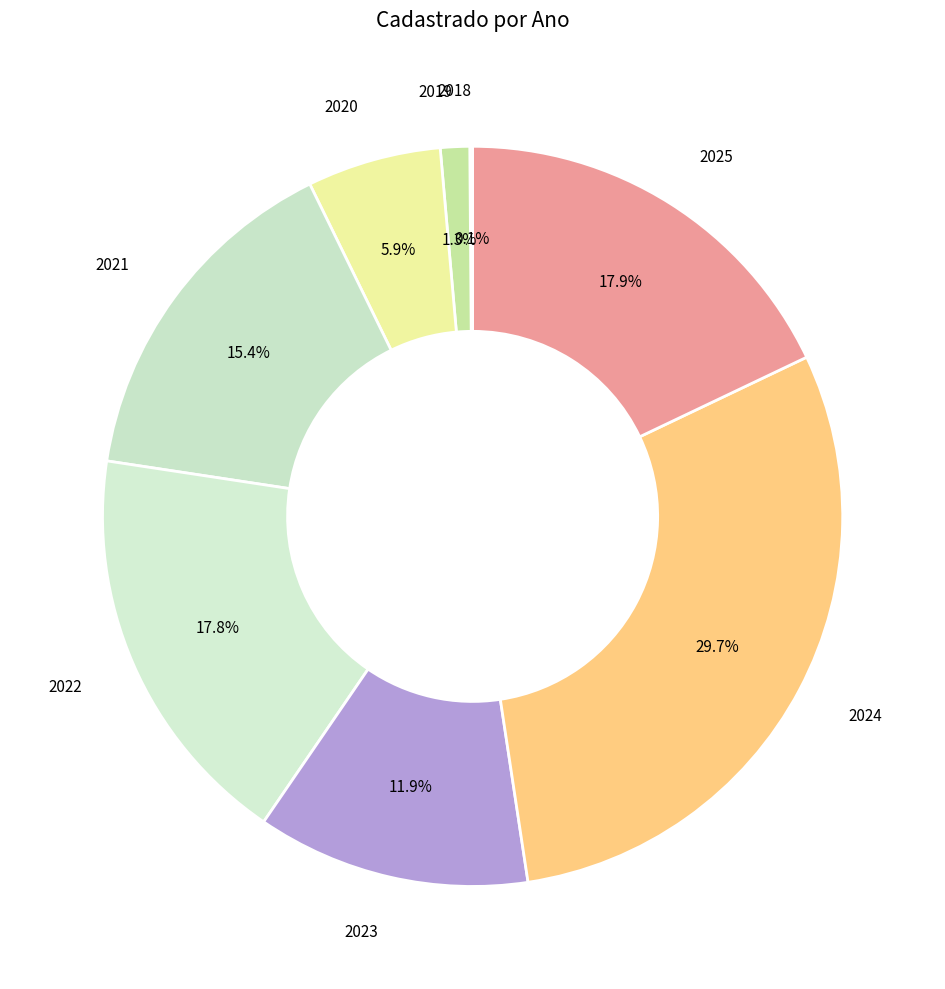

Which category has the biggest portion of the pie?

2024